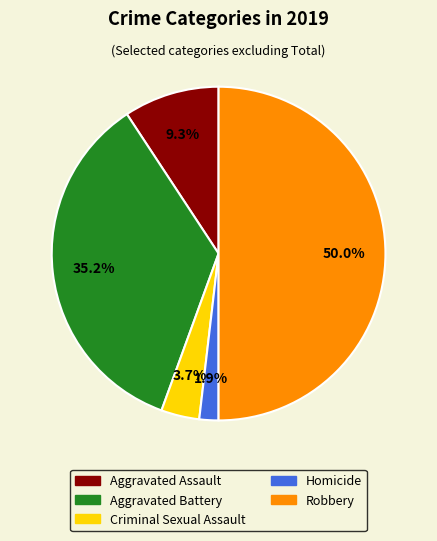

Which has a higher value, Homicide or Aggravated Battery?

Aggravated Battery